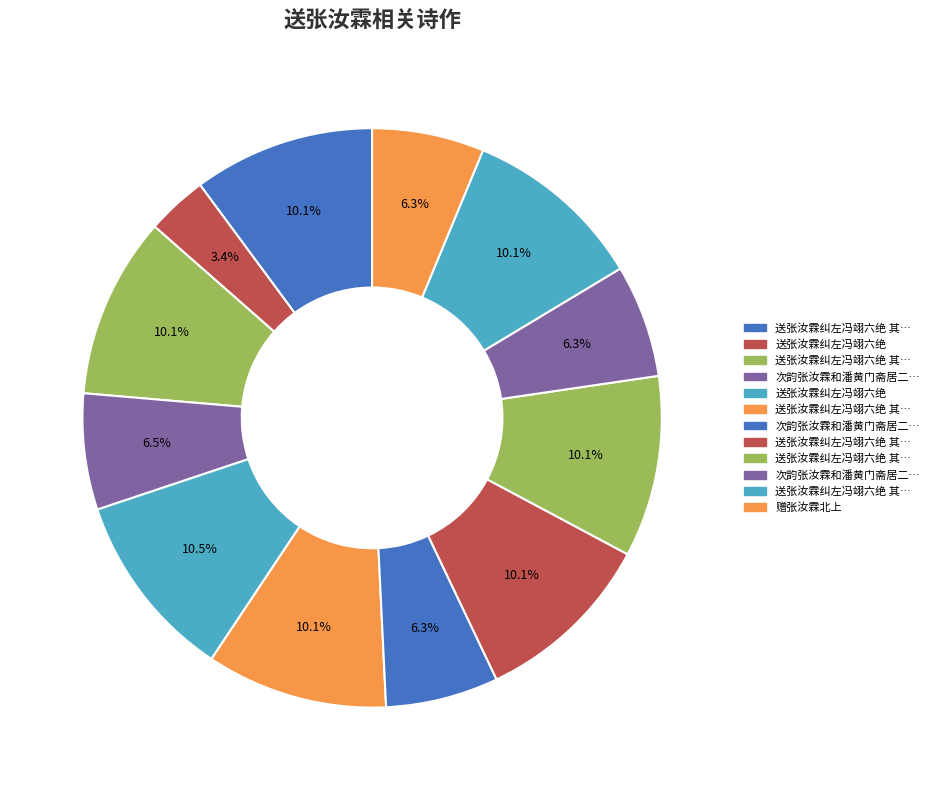

Is there any slice that represents more than half of the pie?

No